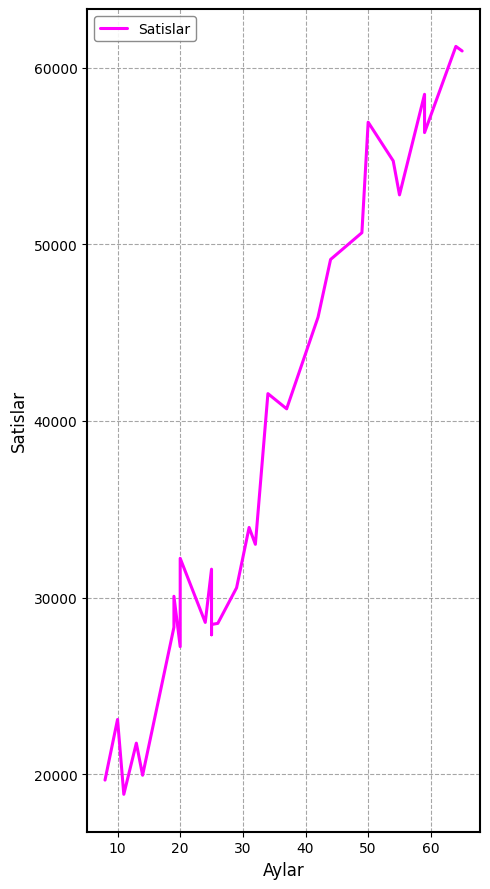

What is the label of the 2nd point from the left?

10